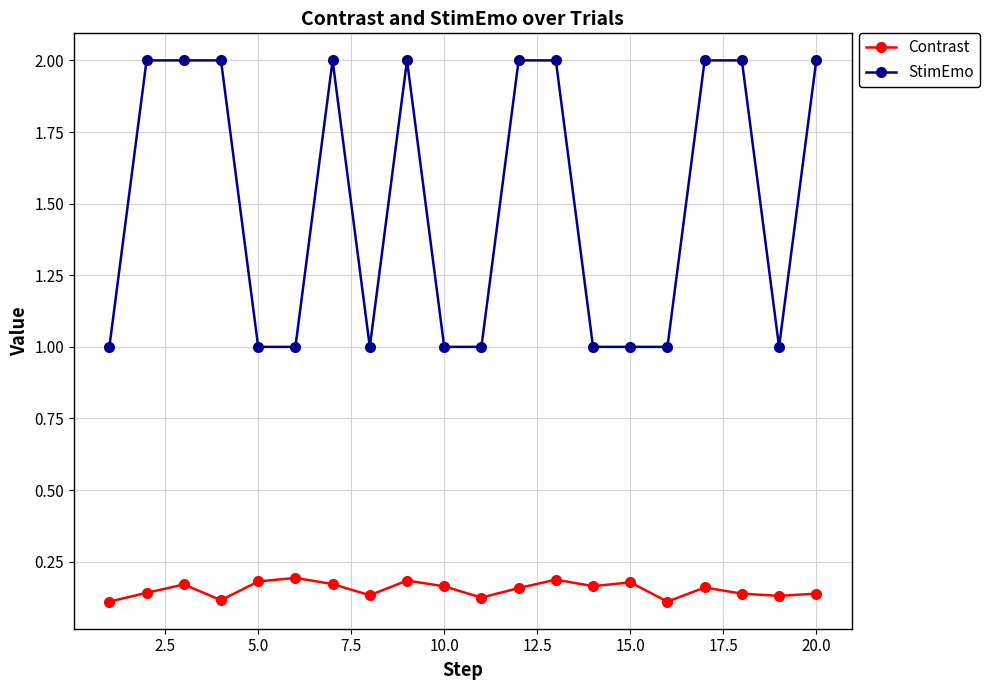

List the series in order of their overall mean, lowest first.

Contrast, StimEmo